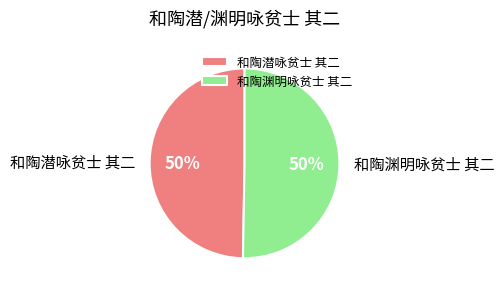

To the nearest percent, what is the average slice percentage?

50%